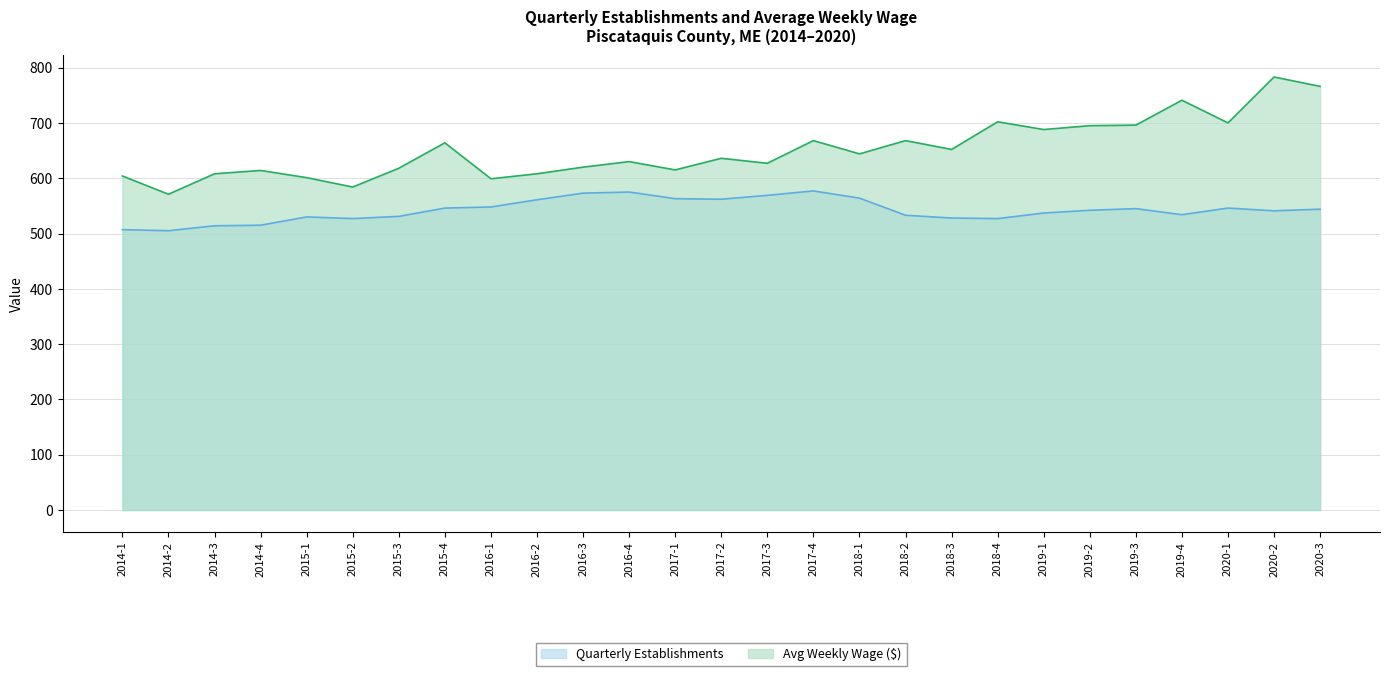

List the series in order of their overall mean, highest first.

Avg Weekly Wage ($), Quarterly Establishments